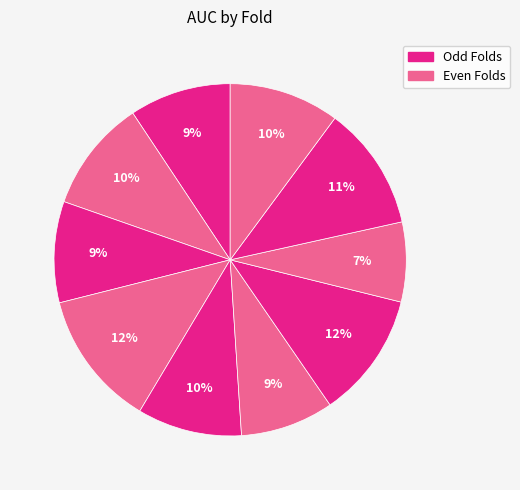

Rank the categories by value from lowest to highest.

8, 6, 3, 1, 5, 10, 2, 9, 7, 4